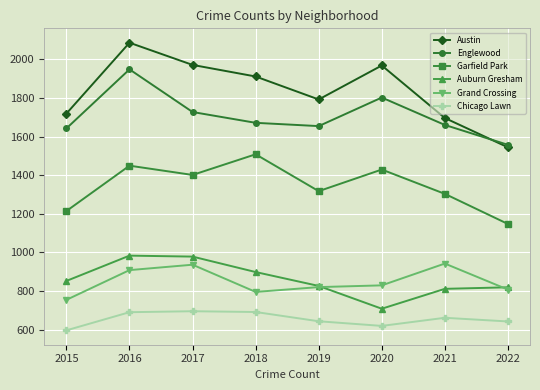

What is the difference between the second highest and second lowest values in the Austin series?

275